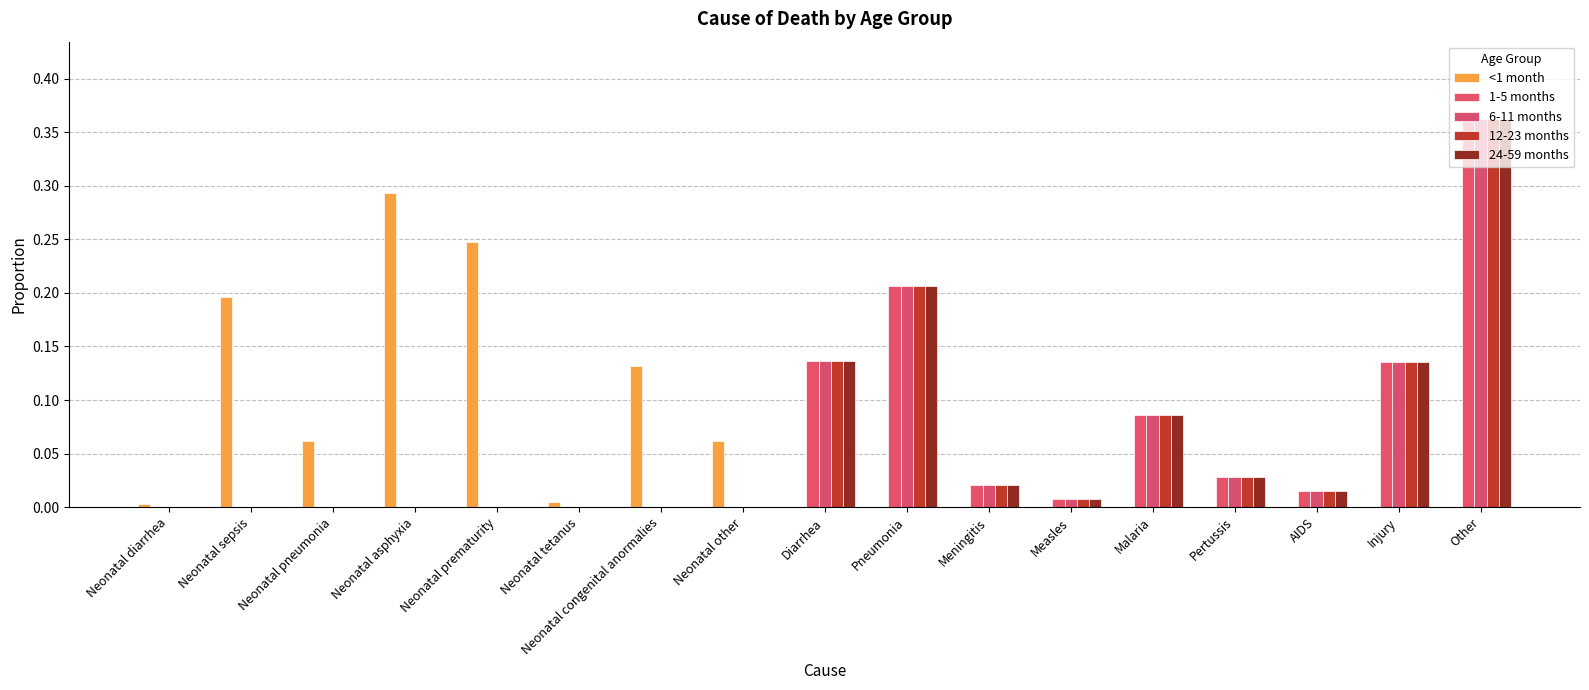

What is the difference between the second highest and minimum values in the 12-23 months series?

0.2